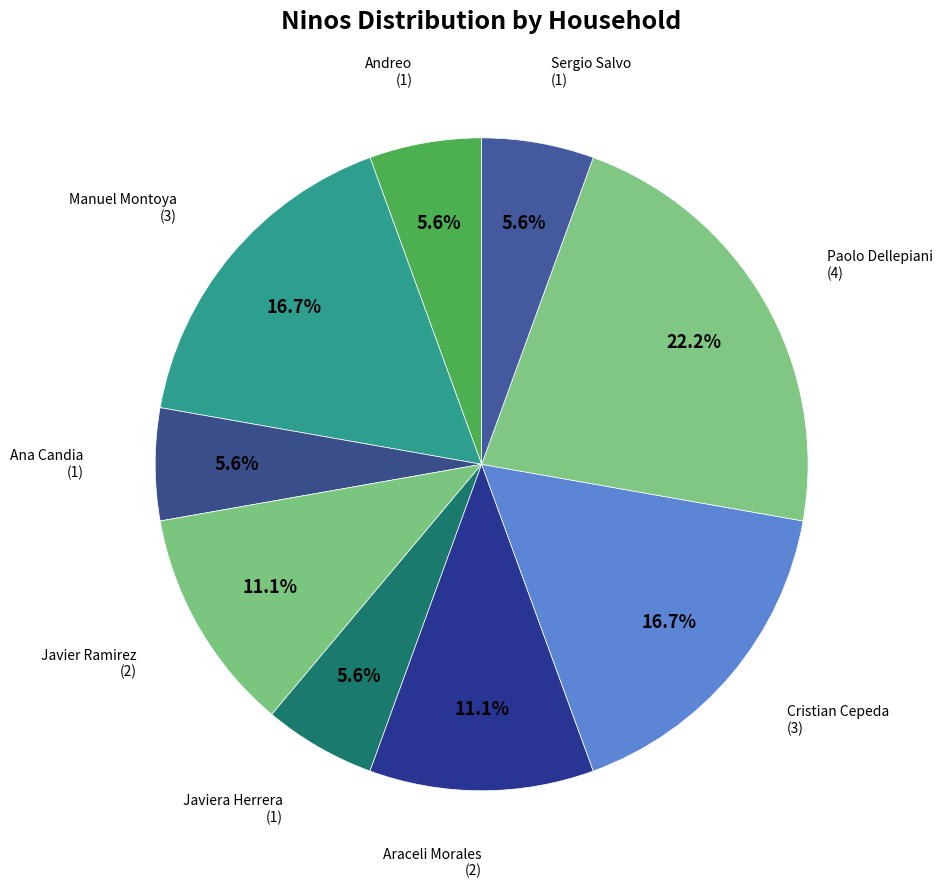

Does any single category account for the majority?

No